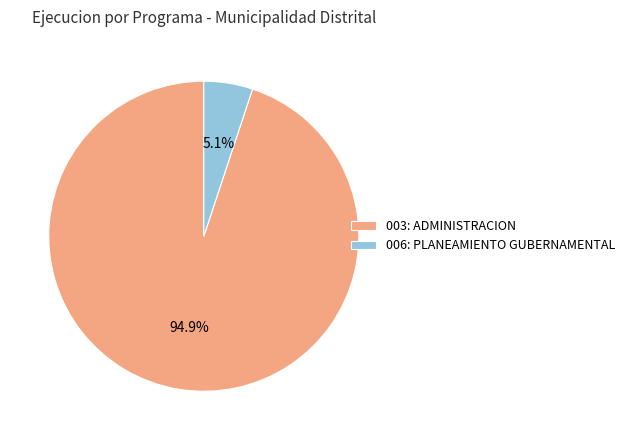

The 006: PLANEAMIENTO GUBERNAMENTAL slice represents 11% of the pie. True or false?

False